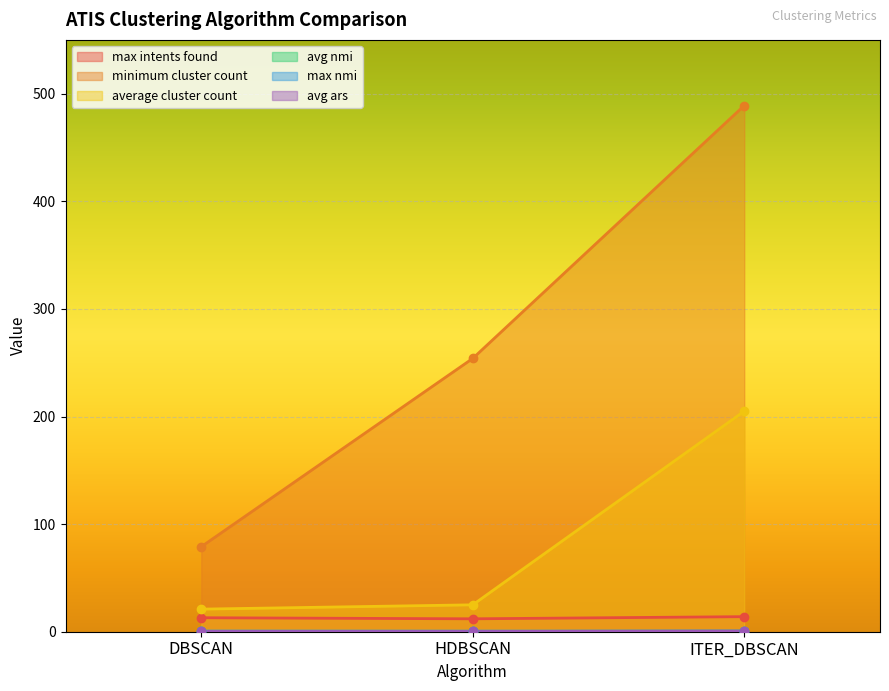

What are all the series names shown in the legend?

max intents found, minimum cluster count, average cluster count, avg nmi, max nmi, avg ars